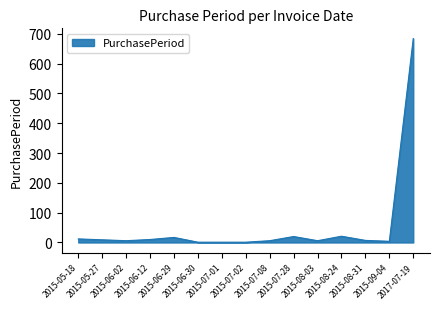

What is the greatest value displayed?

684